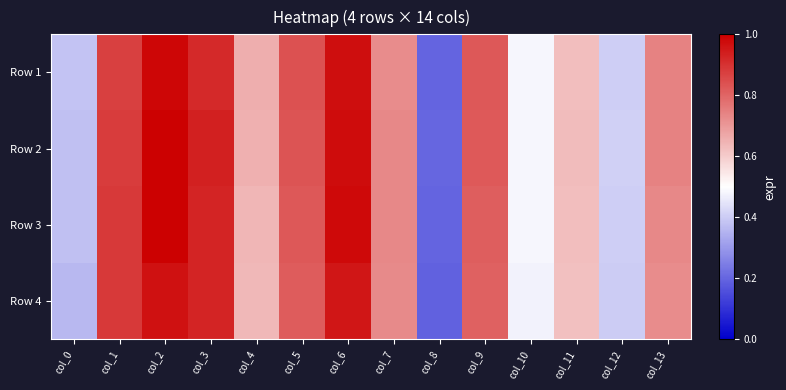

Which has a higher value, col_0 or col_7?

col_7